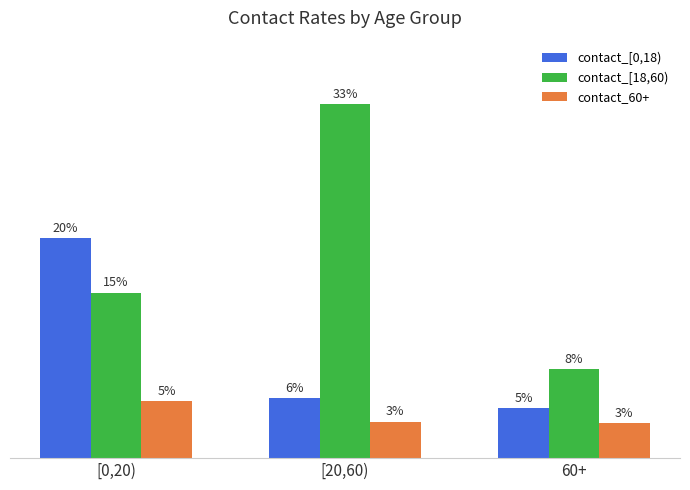

Between [20,60) and 60+, which series saw the biggest shift?

contact_[18,60)